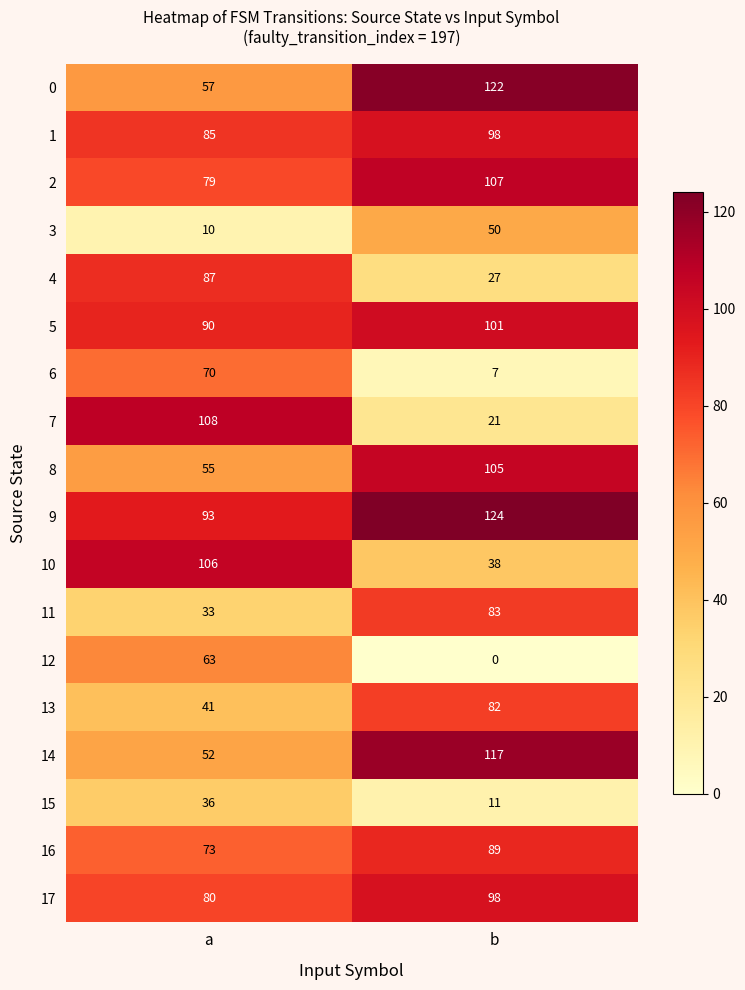

Read the 14 value at a, to the nearest 5.

50